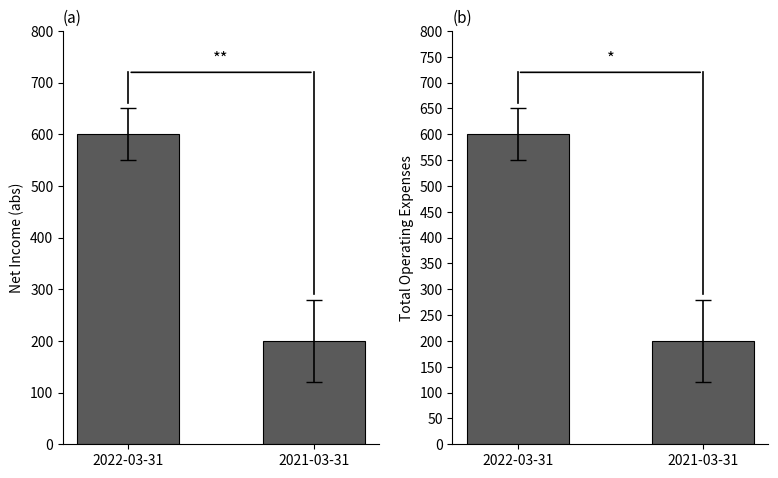

Between 2022-03-31 and 2021-03-31, which series saw the biggest shift?

Net Income (abs)